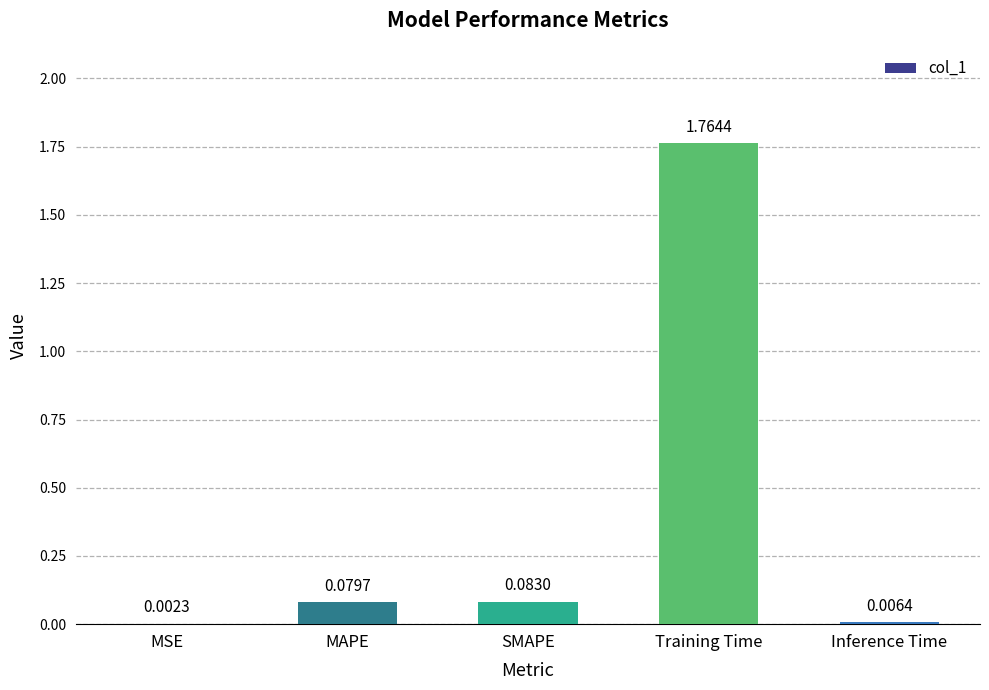

At which category does the chart reach its peak across all series?

Training Time